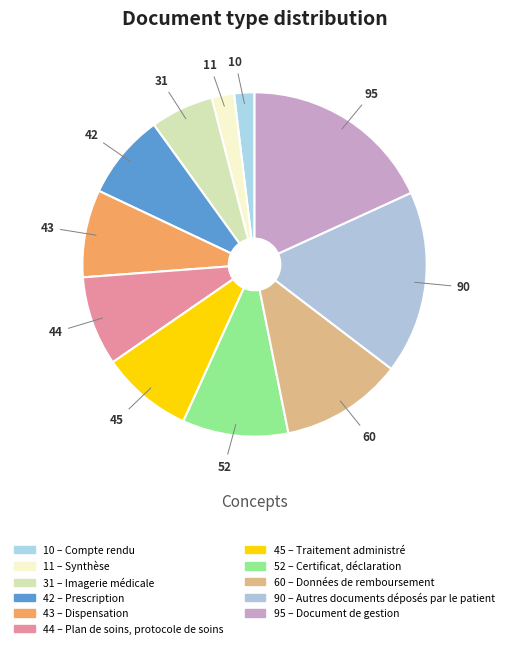

Which slice is the largest?

Document de gestion